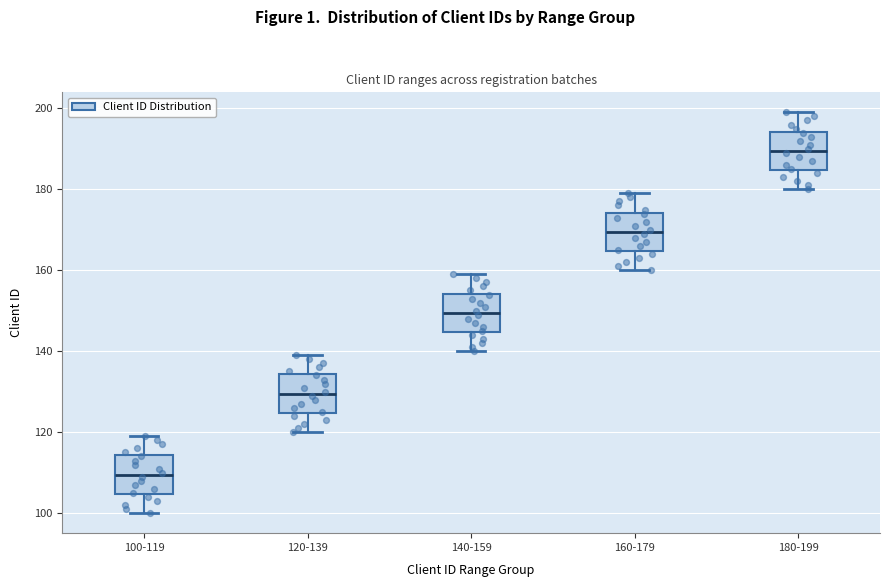

Reading left to right, transcribe this box plot: for each box, give where its median line is, the range the box spans, and where its two whiskers end, as read against the y-axis. The values are not printed on the chart, so give them approximately, as read against the axis.

100-119: median 110, box 104 to 114, whiskers 100 to 120
120-139: median 130, box 124 to 134, whiskers 120 to 140
140-159: median 150, box 144 to 154, whiskers 140 to 160
160-179: median 170, box 164 to 174, whiskers 160 to 180
180-199: median 190, box 184 to 194, whiskers 180 to 200